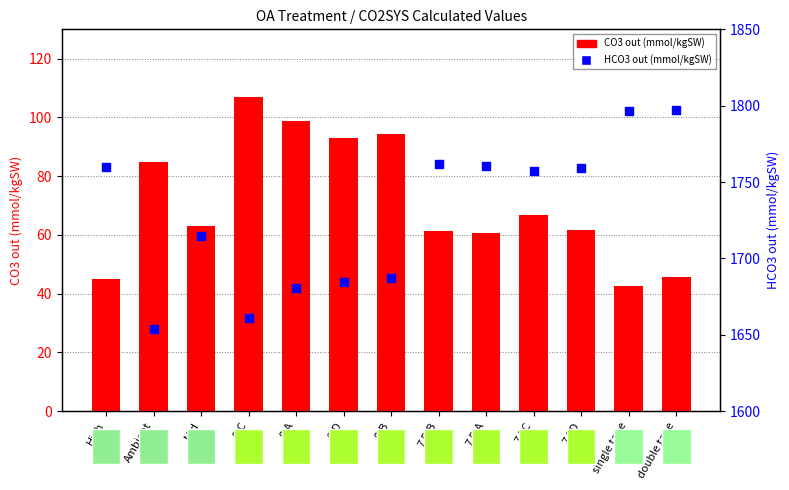

At which category is the sum across all series the highest?

double tape